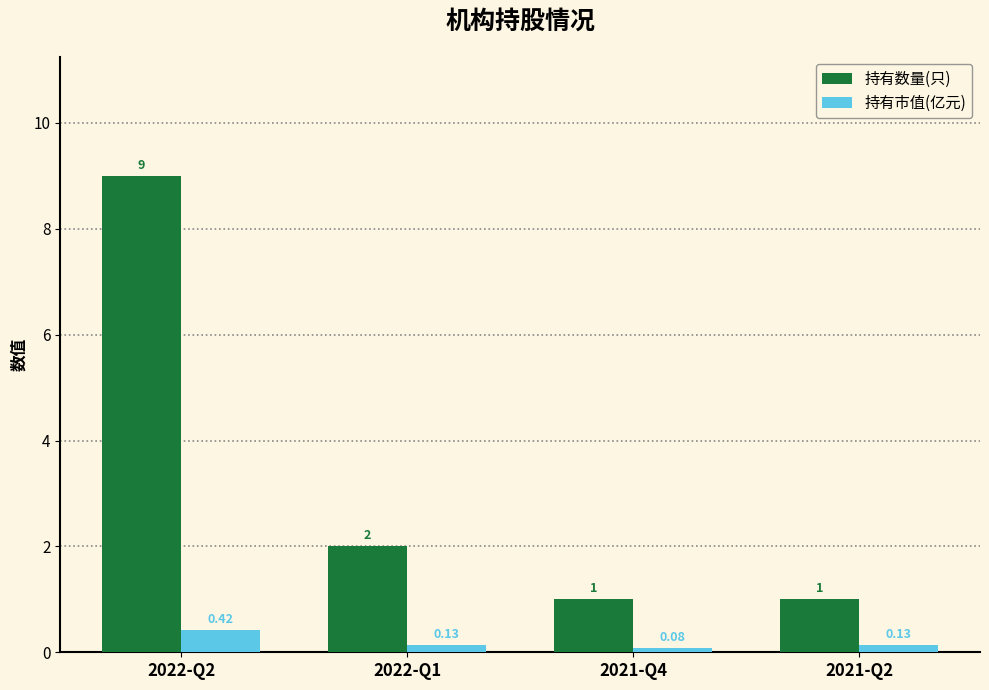

At which category is the sum across all series the highest?

2022-Q2